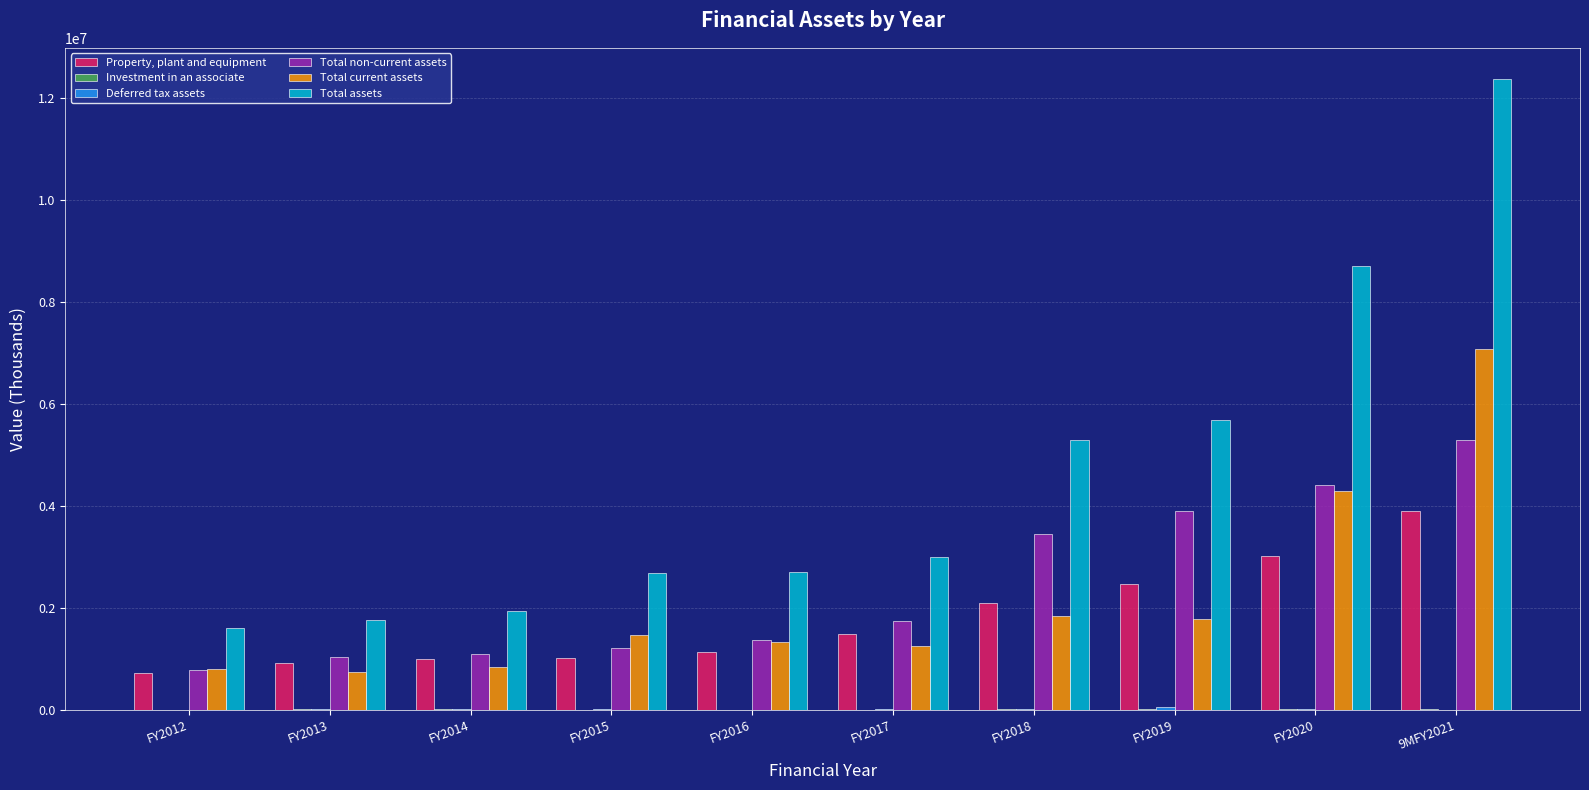

Which series has the largest total across all categories?

Total assets